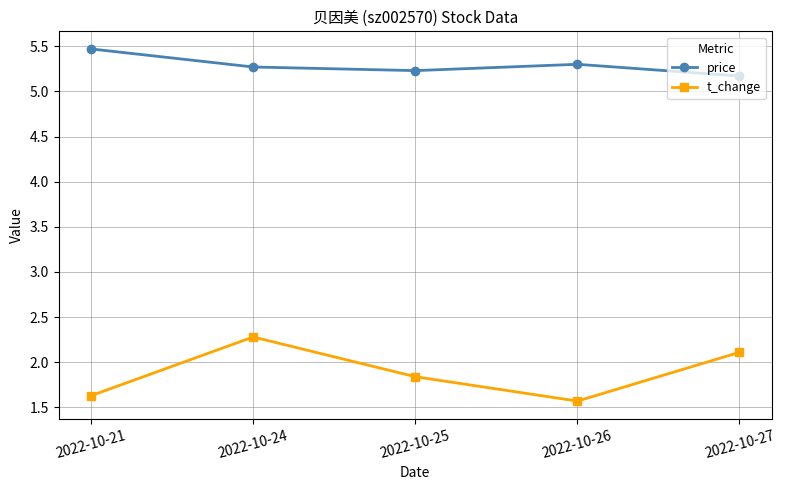

Does the chart display data point markers on the line(s)?

Yes